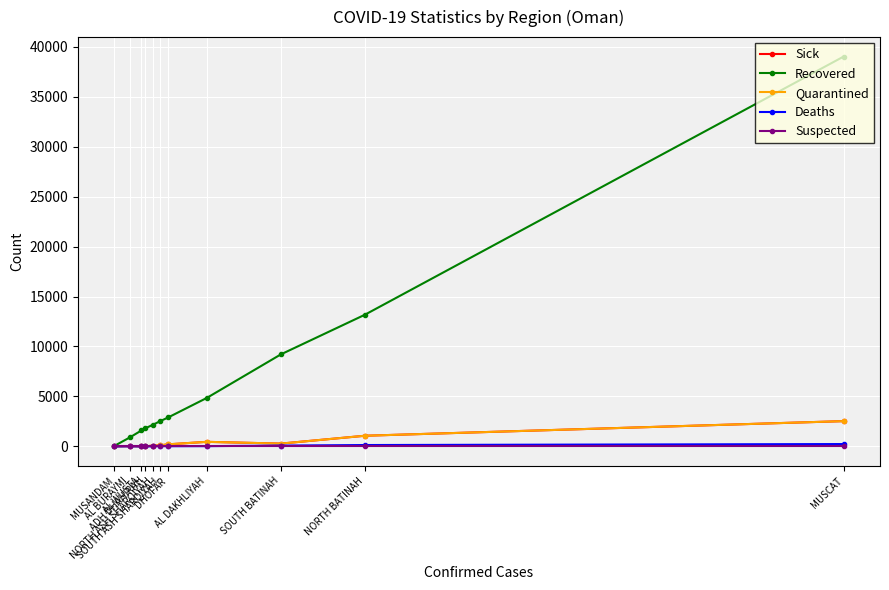

What is the spread (max minus min) of values at NORTH BATINAH?

13176